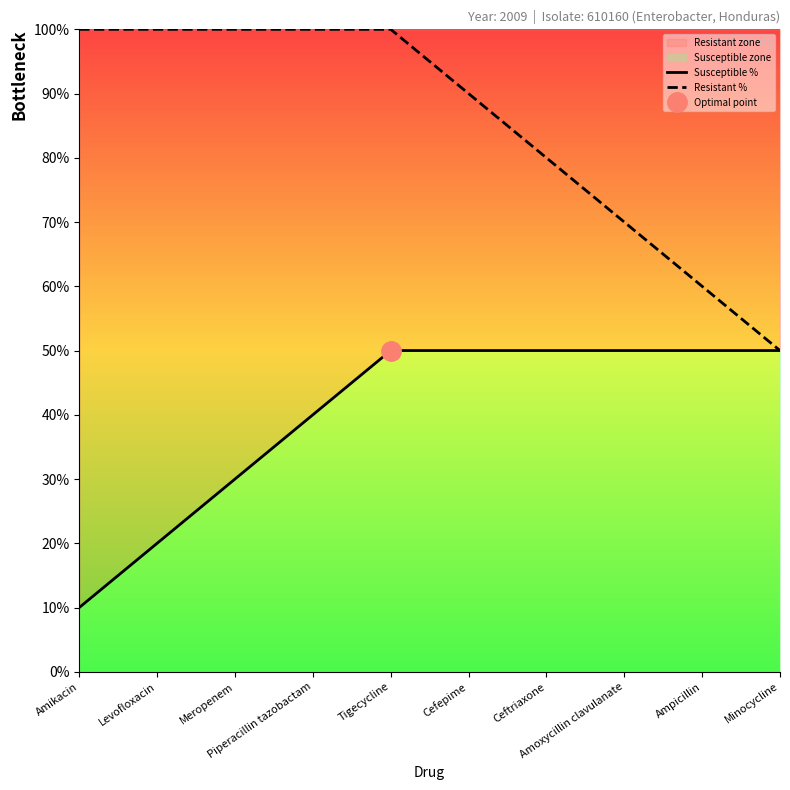

True or false: Susceptible % and Resistant % cross at least once.

False